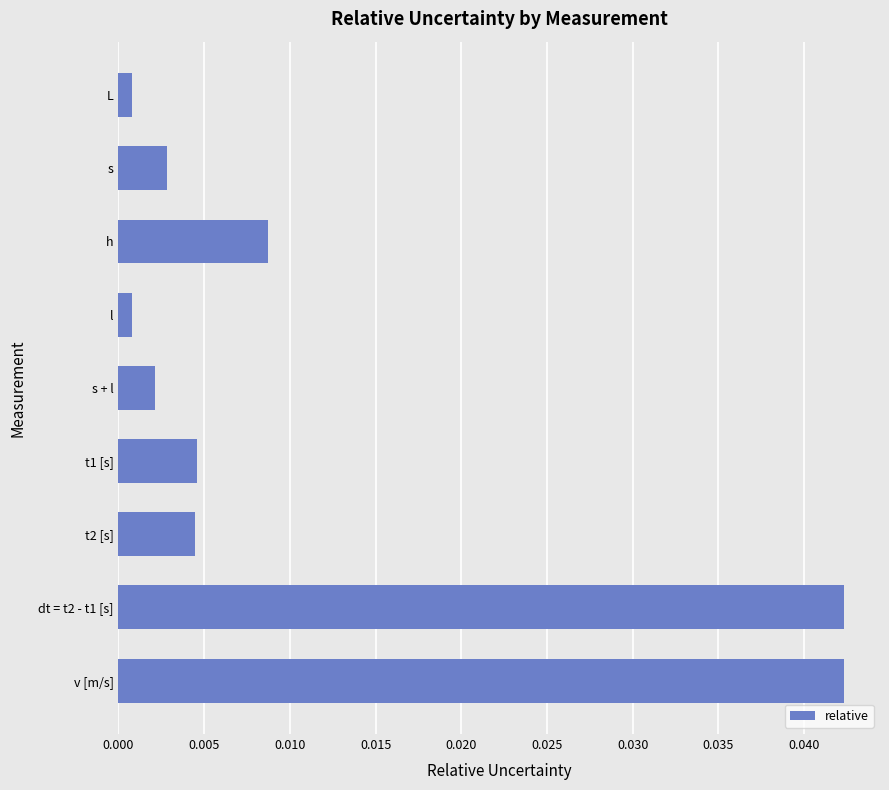

What position from the bottom is dt = t2 - t1 [s]?

2